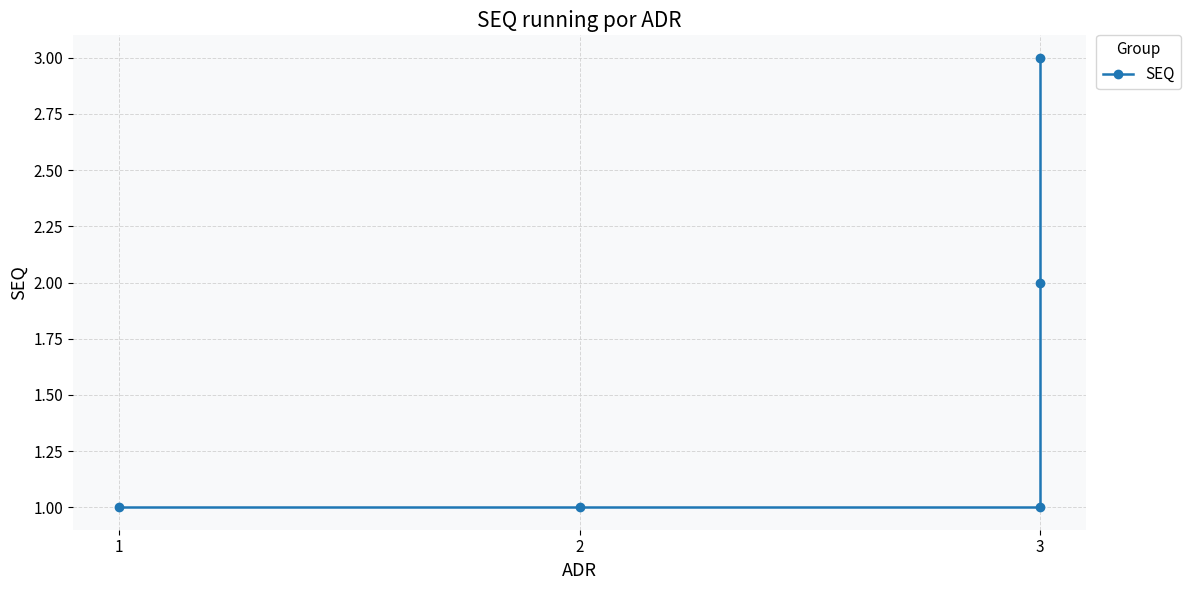

The chart shows a value of 1 at 1. True or false?

True